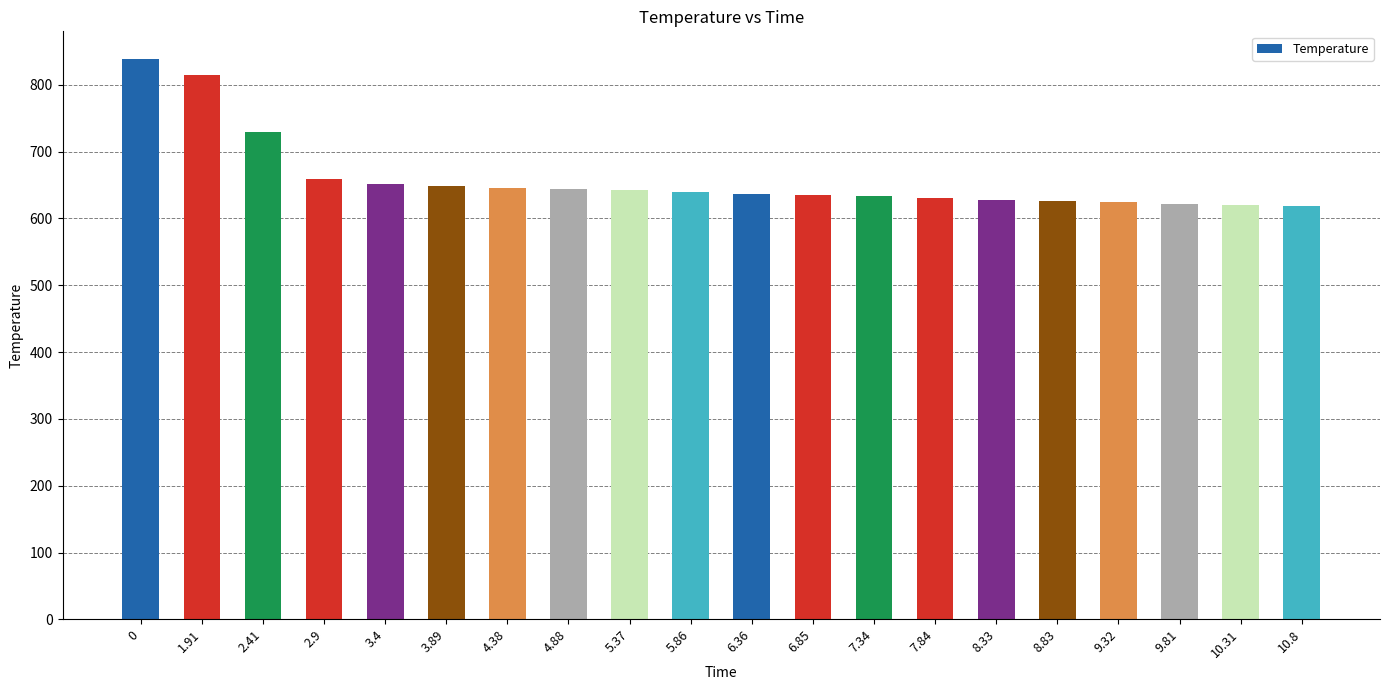

Is it true that the value at 5.37 is 932?

False